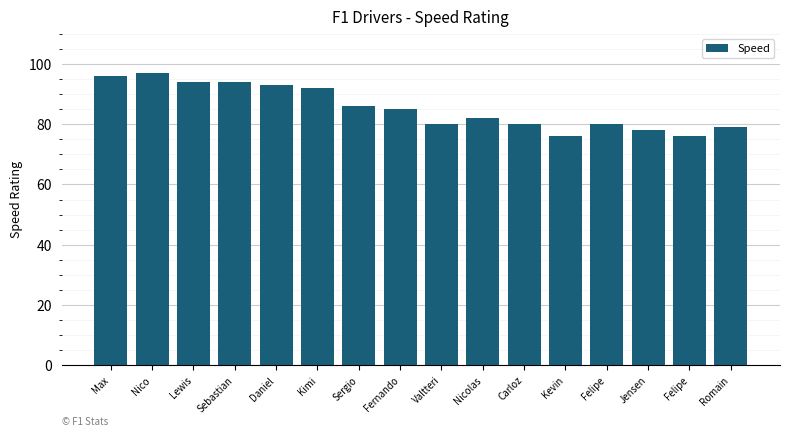

How many values are below 85?

8